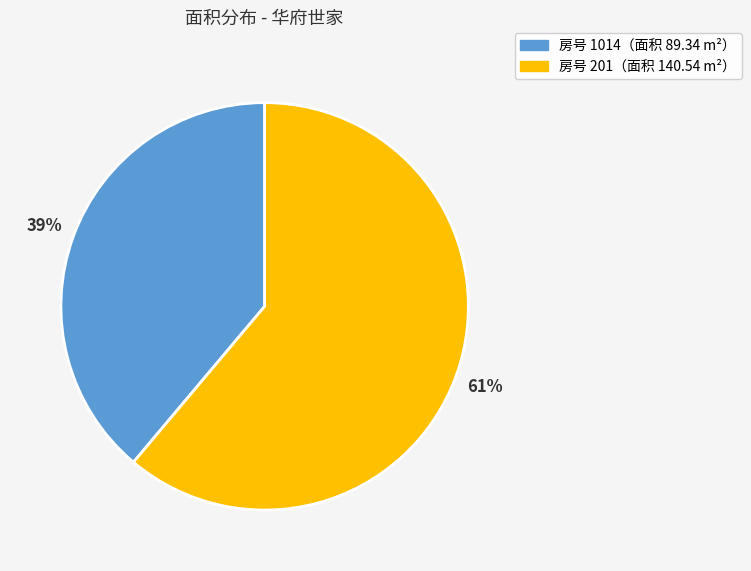

Is there a majority slice in this chart?

Yes